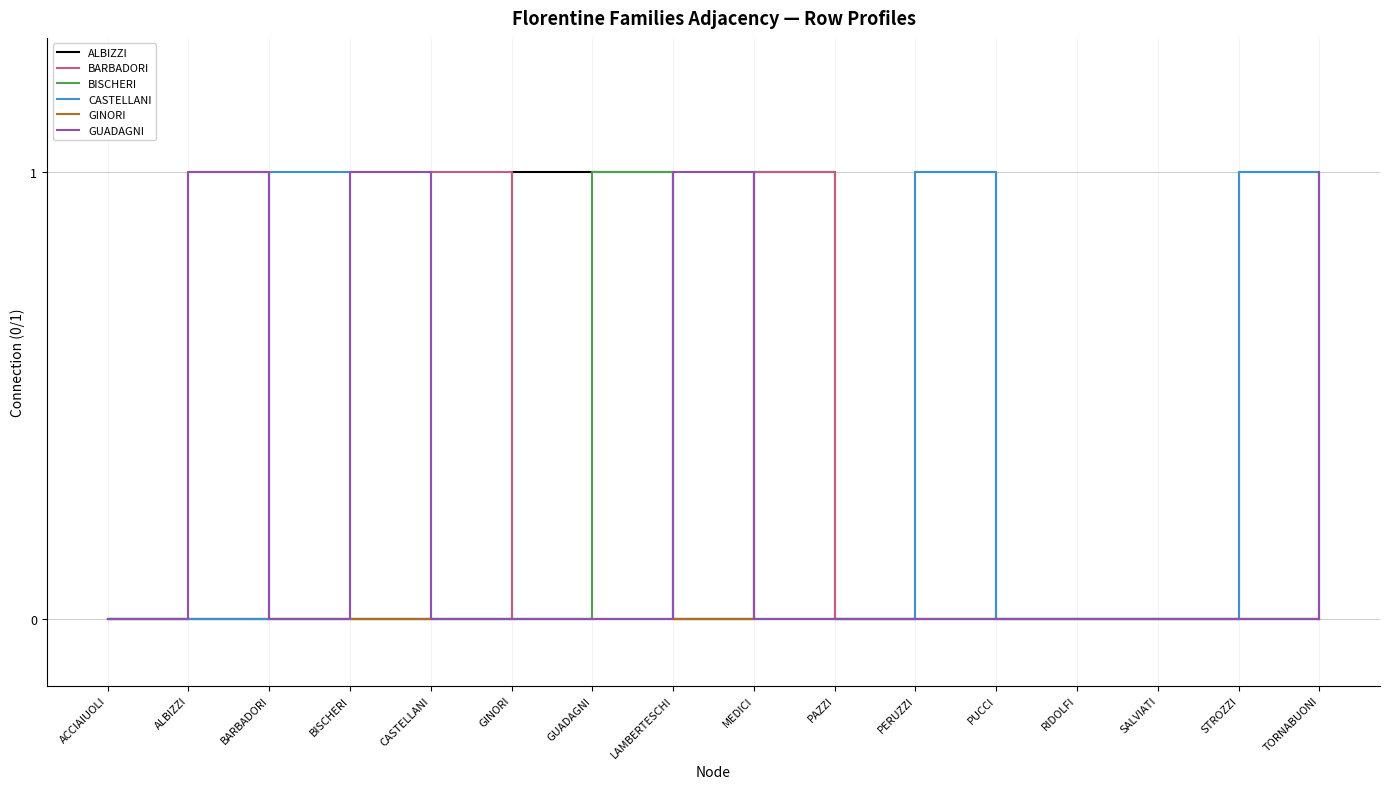

Reading right to left, list all the values displayed in this chart.

ALBIZZI: TORNABUONI=0	STROZZI=0	SALVIATI=0	RIDOLFI=0	PUCCI=0	PERUZZI=0	PAZZI=0	MEDICI=1	LAMBERTESCHI=0	GUADAGNI=1	GINORI=1	CASTELLANI=0	BISCHERI=0	BARBADORI=0	ALBIZZI=0	ACCIAIUOLI=0
BARBADORI: TORNABUONI=0	STROZZI=0	SALVIATI=0	RIDOLFI=0	PUCCI=0	PERUZZI=0	PAZZI=0	MEDICI=1	LAMBERTESCHI=0	GUADAGNI=0	GINORI=0	CASTELLANI=1	BISCHERI=0	BARBADORI=0	ALBIZZI=0	ACCIAIUOLI=0
BISCHERI: TORNABUONI=0	STROZZI=1	SALVIATI=0	RIDOLFI=0	PUCCI=0	PERUZZI=1	PAZZI=0	MEDICI=0	LAMBERTESCHI=0	GUADAGNI=1	GINORI=0	CASTELLANI=0	BISCHERI=0	BARBADORI=0	ALBIZZI=0	ACCIAIUOLI=0
CASTELLANI: TORNABUONI=0	STROZZI=1	SALVIATI=0	RIDOLFI=0	PUCCI=0	PERUZZI=1	PAZZI=0	MEDICI=0	LAMBERTESCHI=0	GUADAGNI=0	GINORI=0	CASTELLANI=0	BISCHERI=0	BARBADORI=1	ALBIZZI=0	ACCIAIUOLI=0
GINORI: TORNABUONI=0	STROZZI=0	SALVIATI=0	RIDOLFI=0	PUCCI=0	PERUZZI=0	PAZZI=0	MEDICI=0	LAMBERTESCHI=0	GUADAGNI=0	GINORI=0	CASTELLANI=0	BISCHERI=0	BARBADORI=0	ALBIZZI=1	ACCIAIUOLI=0
GUADAGNI: TORNABUONI=1	STROZZI=0	SALVIATI=0	RIDOLFI=0	PUCCI=0	PERUZZI=0	PAZZI=0	MEDICI=0	LAMBERTESCHI=1	GUADAGNI=0	GINORI=0	CASTELLANI=0	BISCHERI=1	BARBADORI=0	ALBIZZI=1	ACCIAIUOLI=0